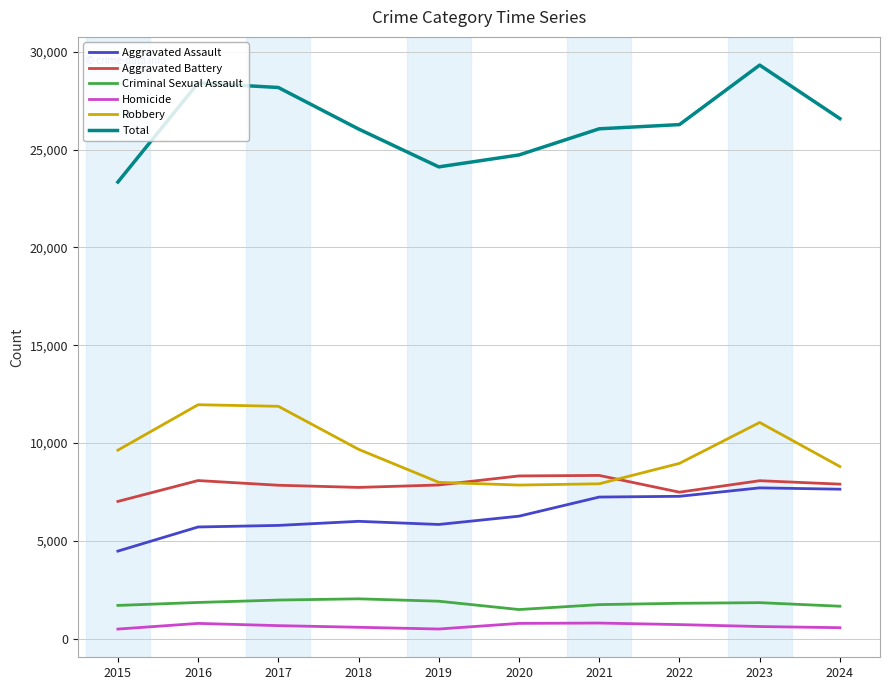

True or false: Total and Robbery cross at least once.

False